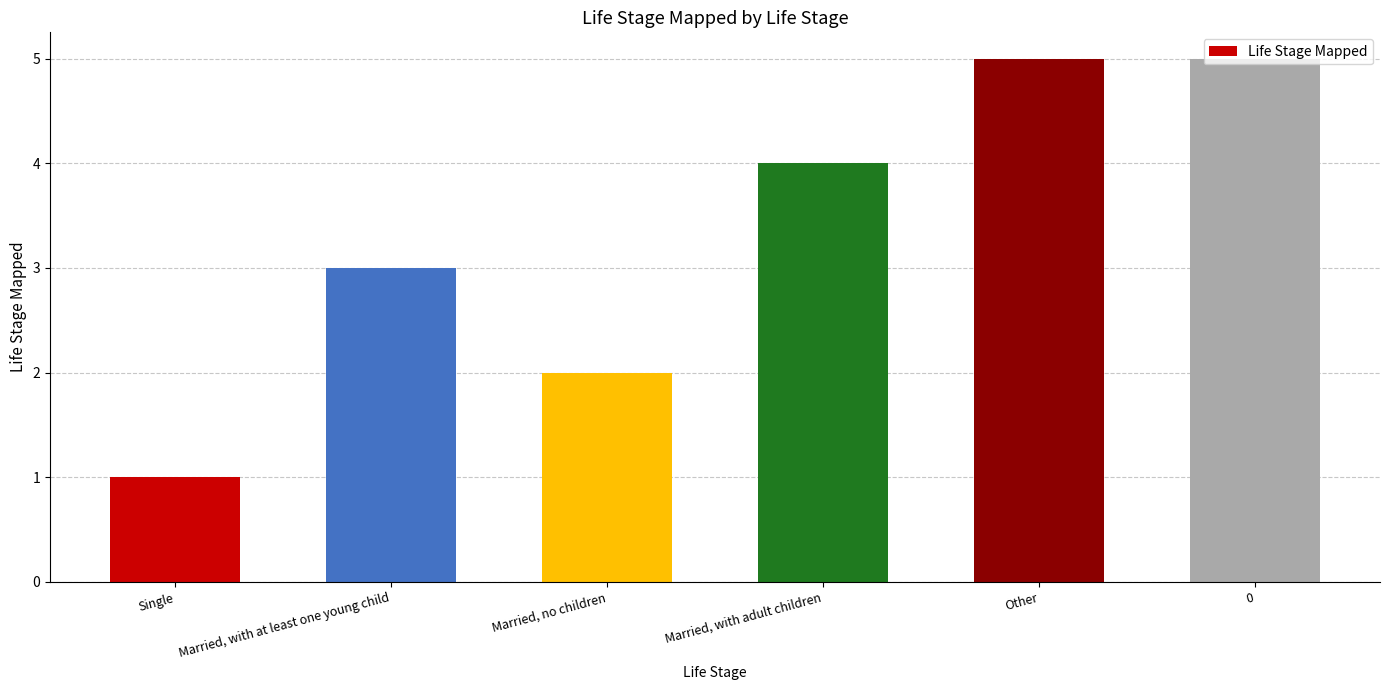

Read the value at Married, with adult children.

4